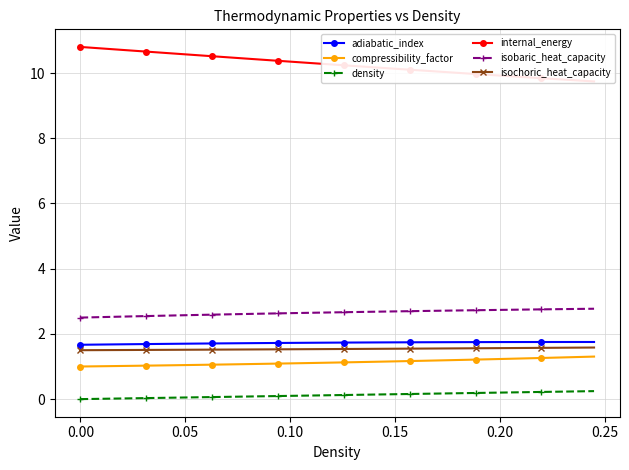

What is the difference between the maximum and minimum values in the isobaric_heat_capacity series?

0.3